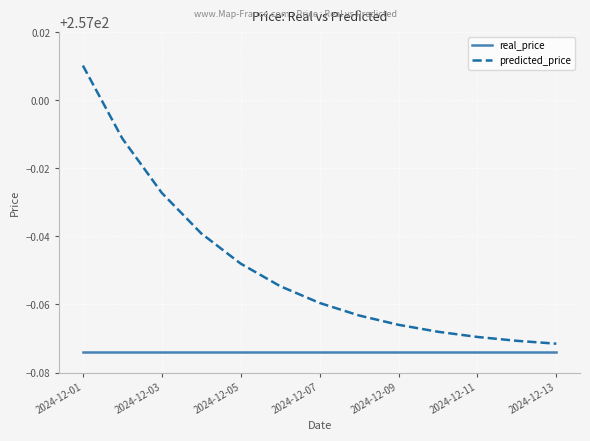

Which series has the largest total across all categories?

predicted_price